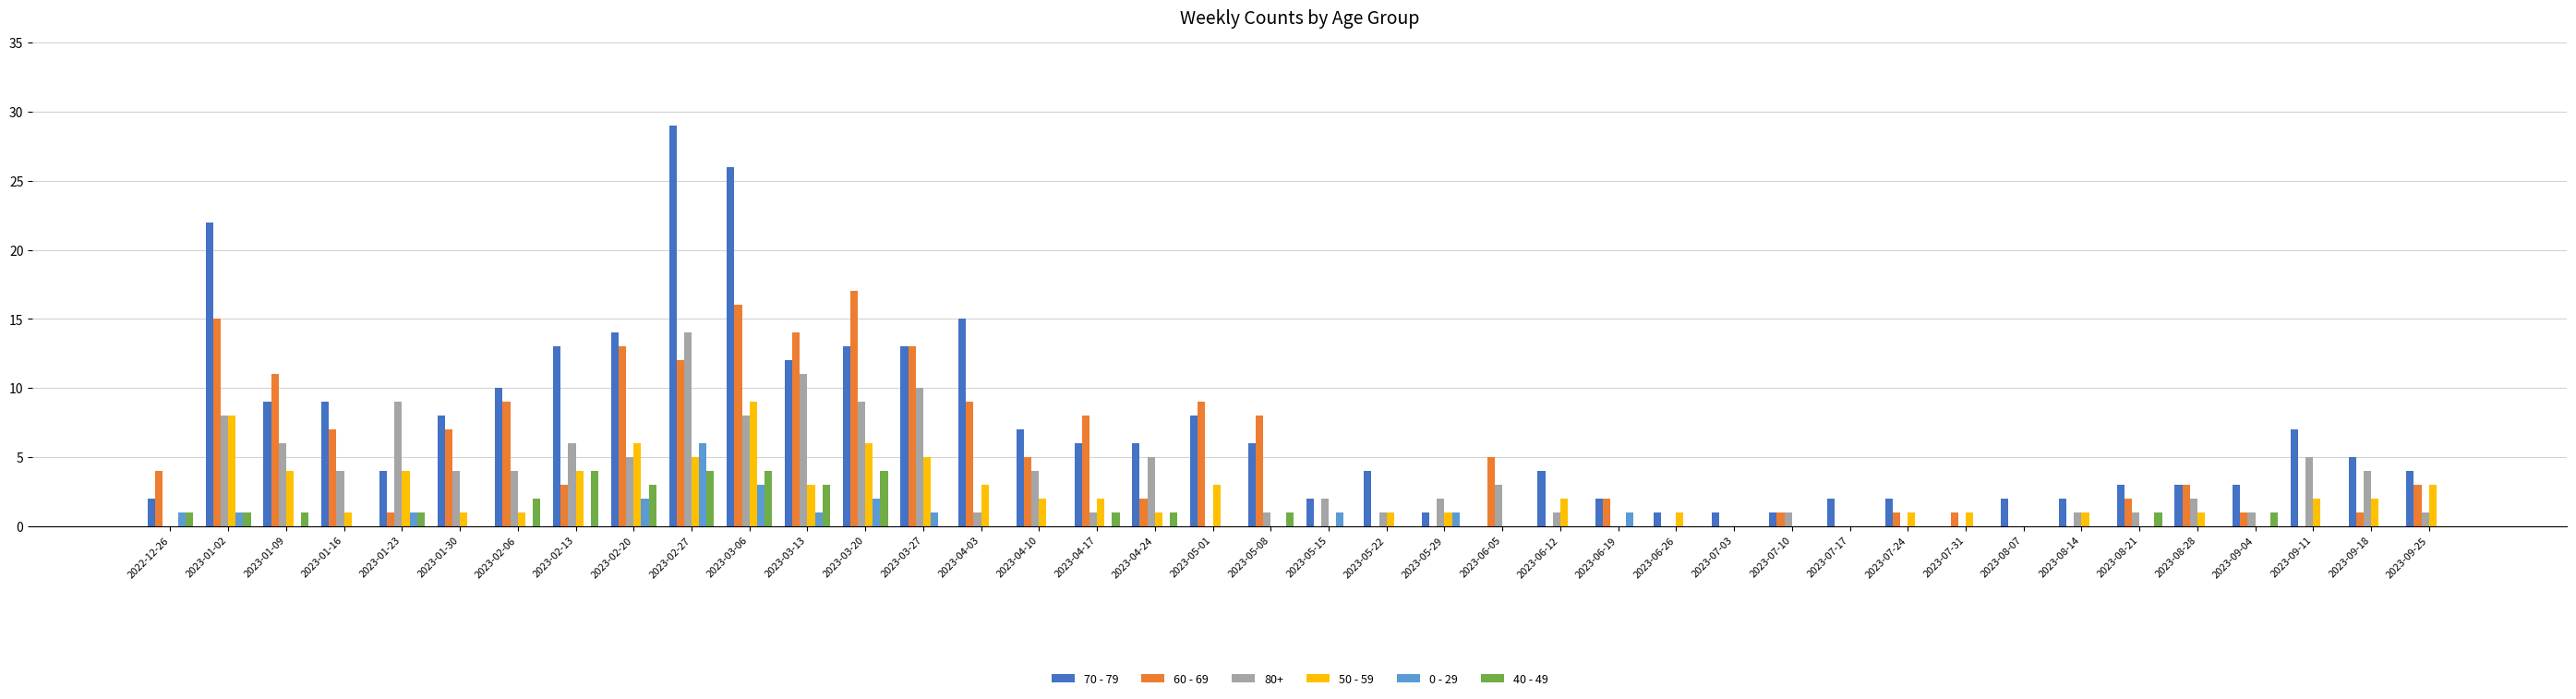

At which label does 60 - 69 reach its peak?

2023-03-20